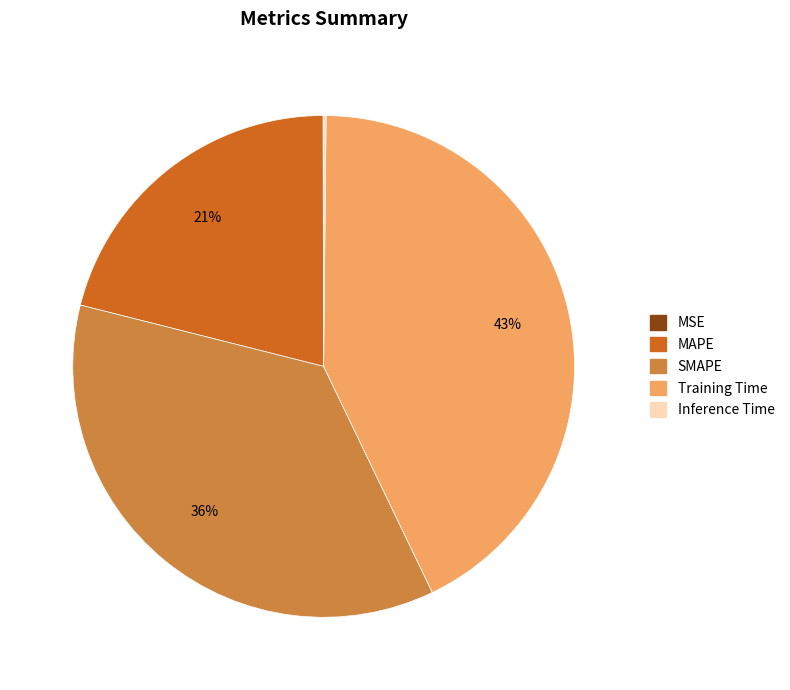

What percentage is the SMAPE slice, to the nearest percent?

36%